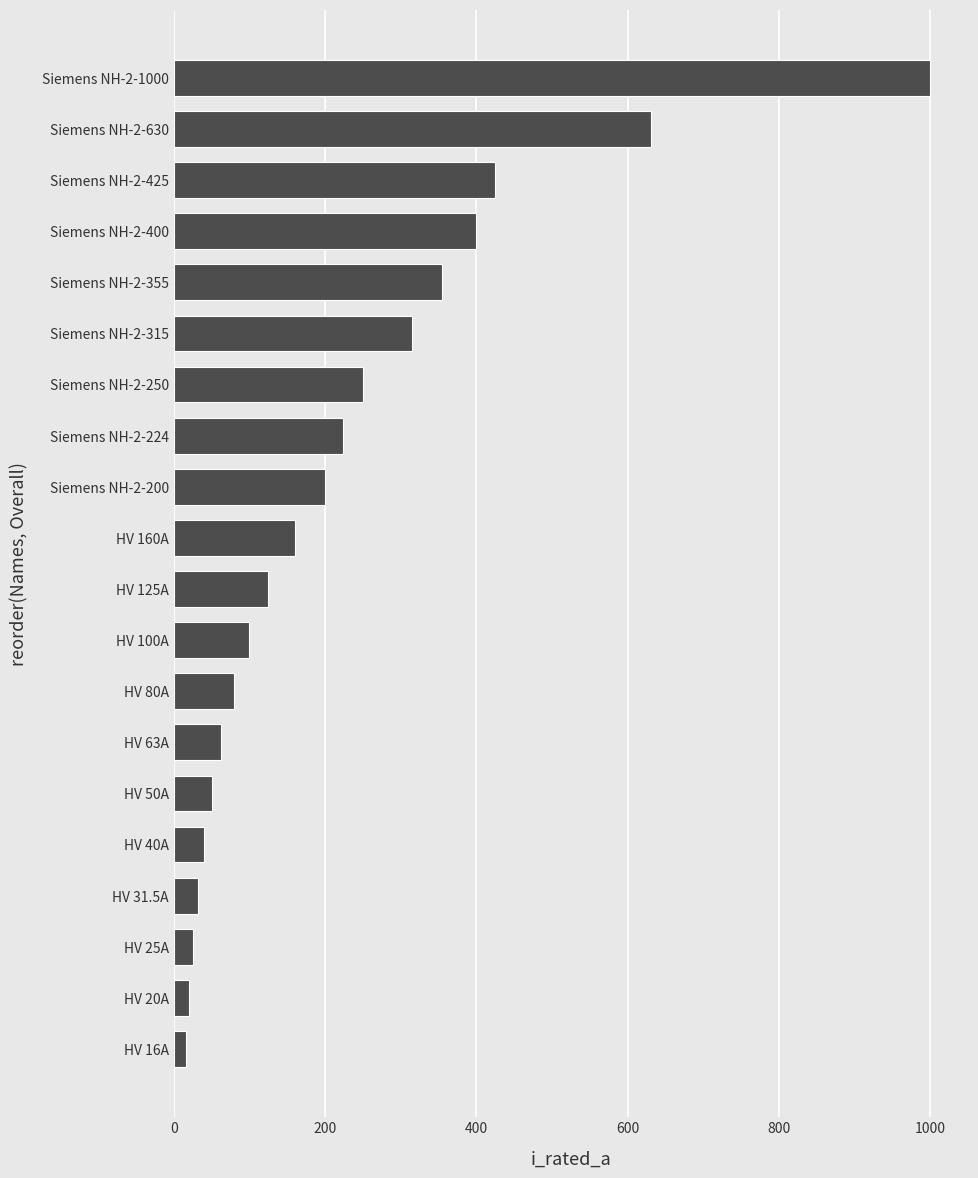

How many values are below 160?

10